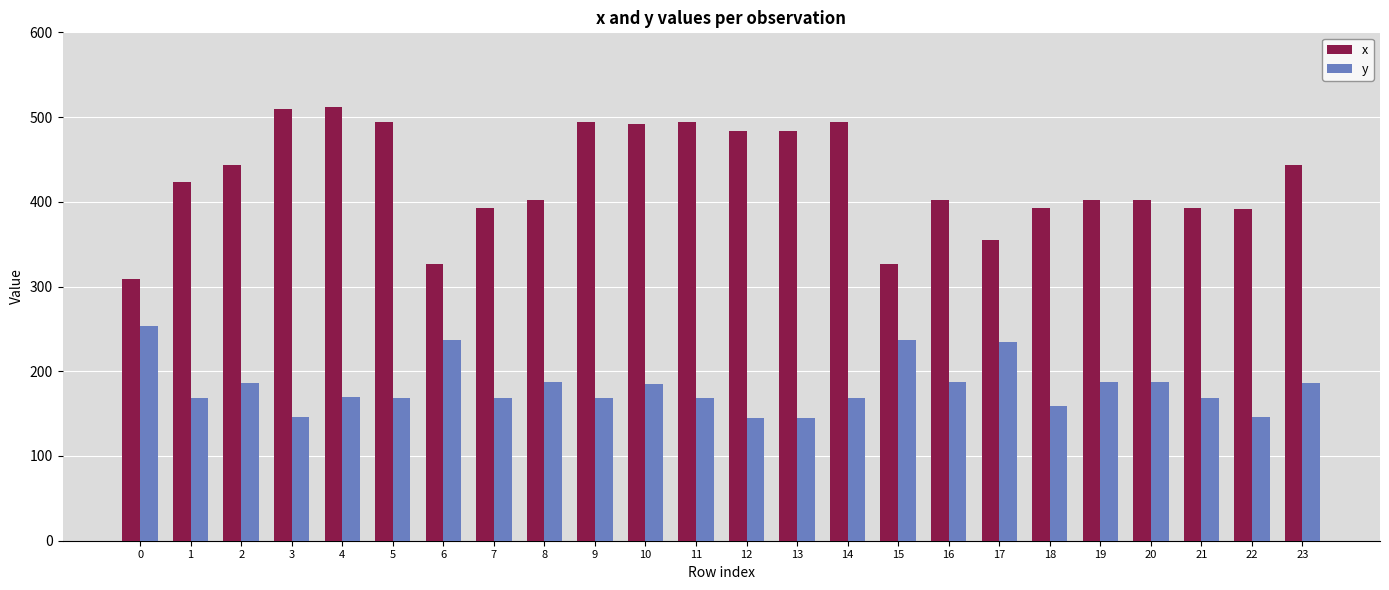

Rank the series at 5 from highest to lowest value.

x, y